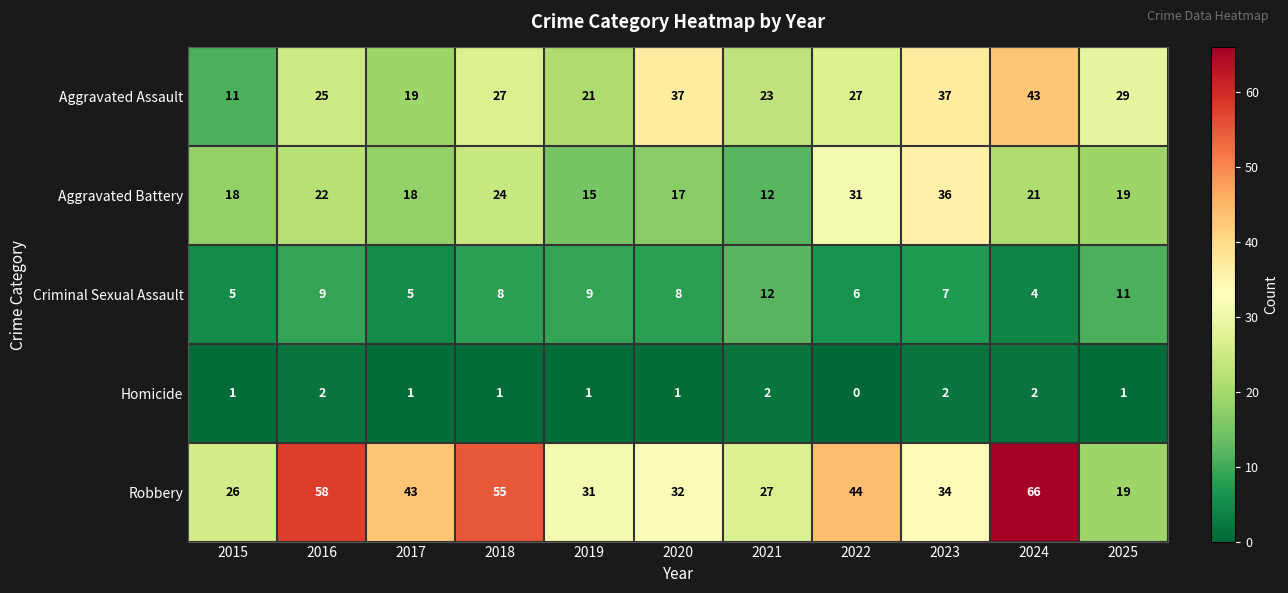

What is the approximate value of Criminal Sexual Assault at 2025?

11